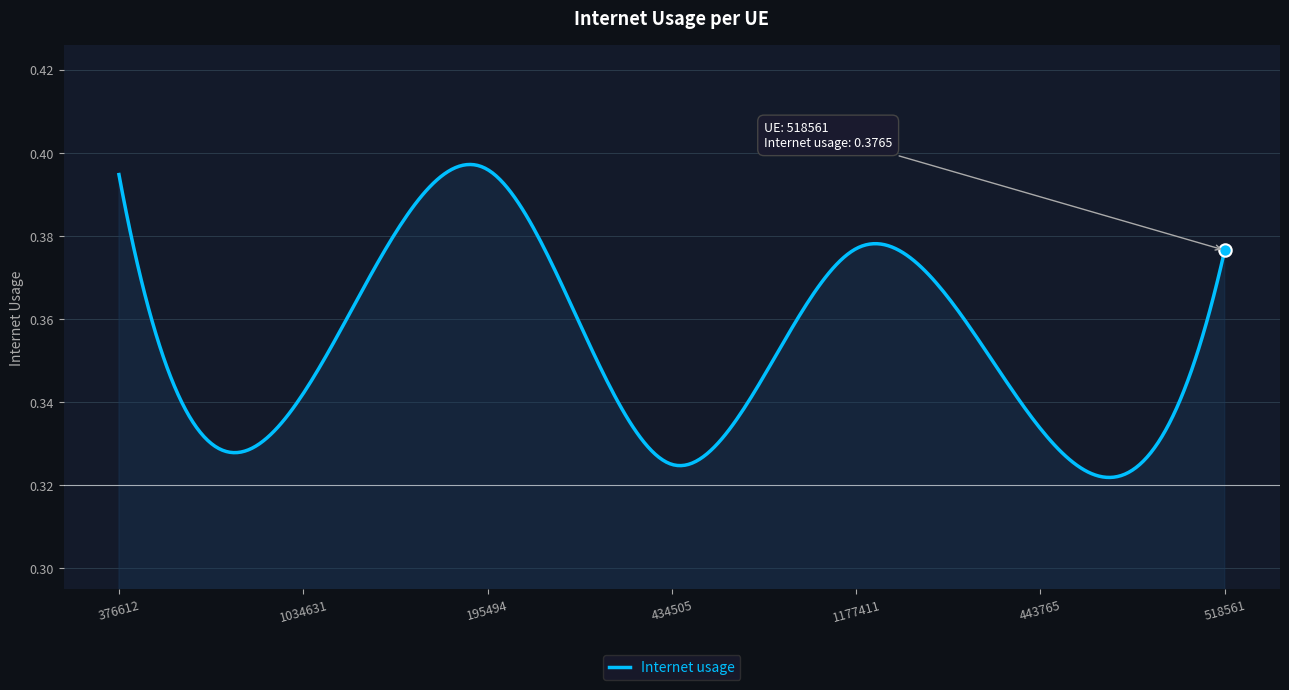

How many lines are shown in the chart?

1